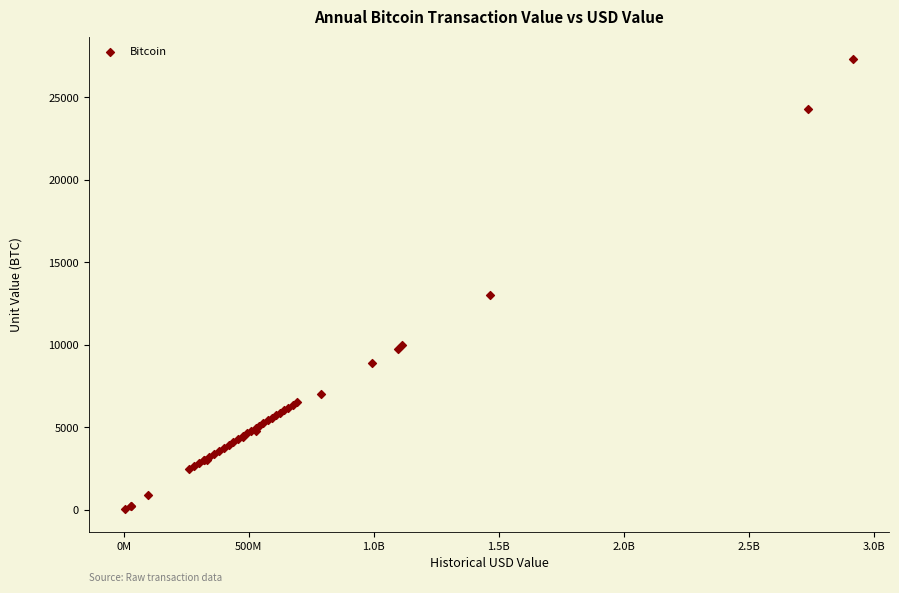

What Y value in the scatter plot is closest to 13680?

13000.0